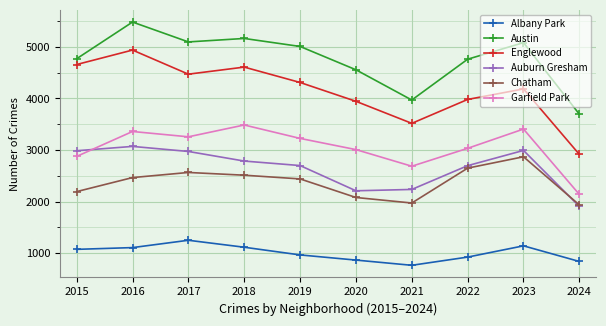

The Albany Park series shows 1076 at 2015. True or false?

True